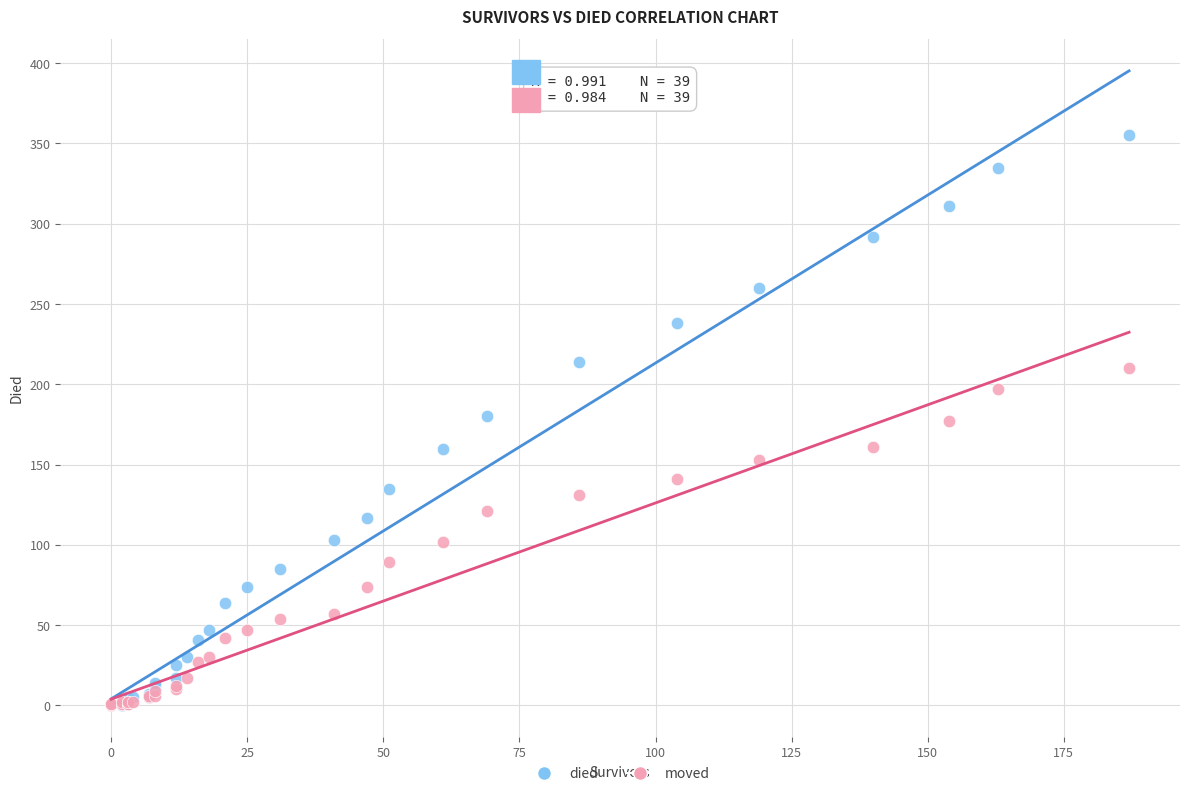

What are all the series names shown in the legend?

died, moved